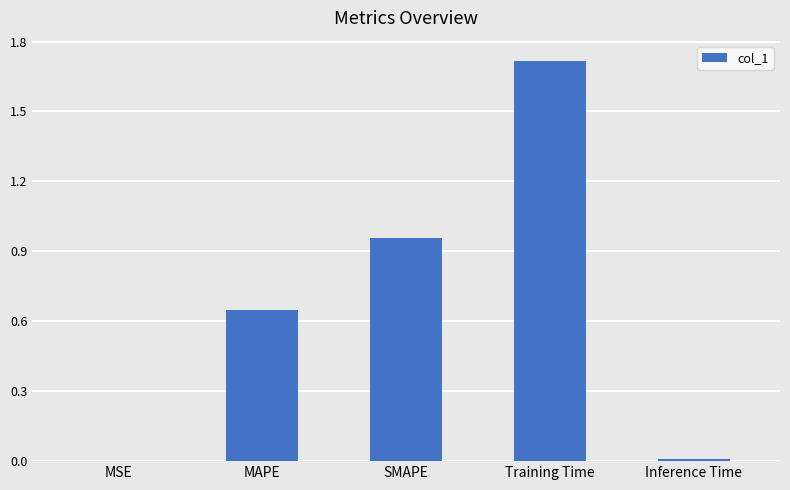

True or false: the data shows 1.0 at Training Time.

False